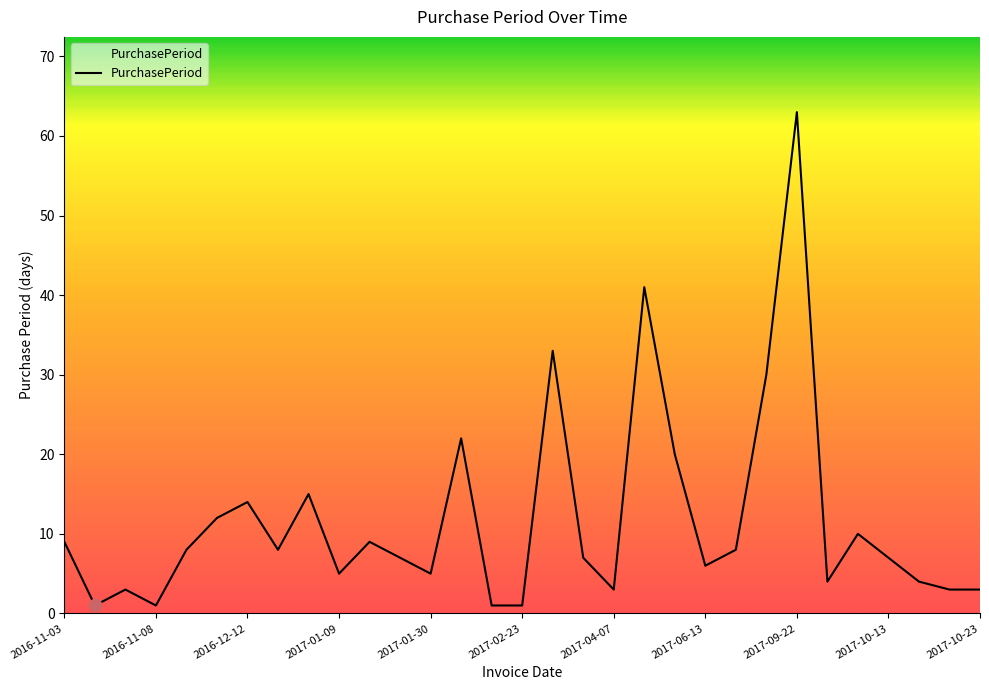

What is the difference between the maximum and minimum values?

62